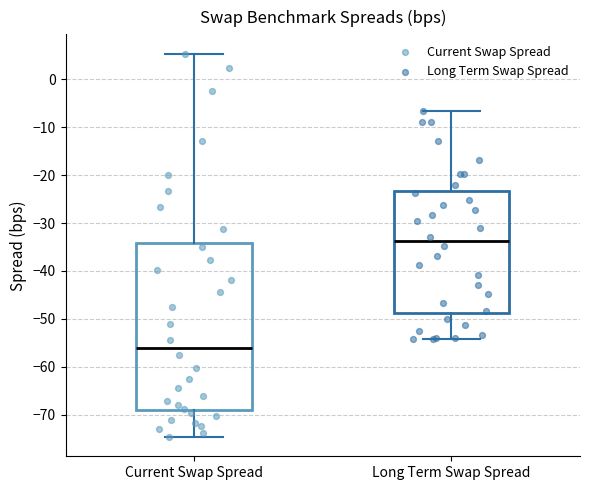

Which box's median line is the lowest?

Current Swap Spread